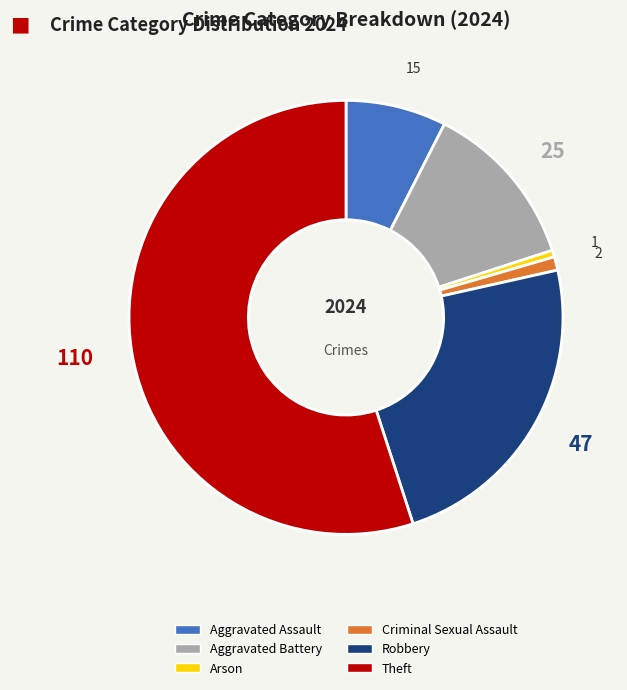

The Arson slice represents 0% of the pie. True or false?

True